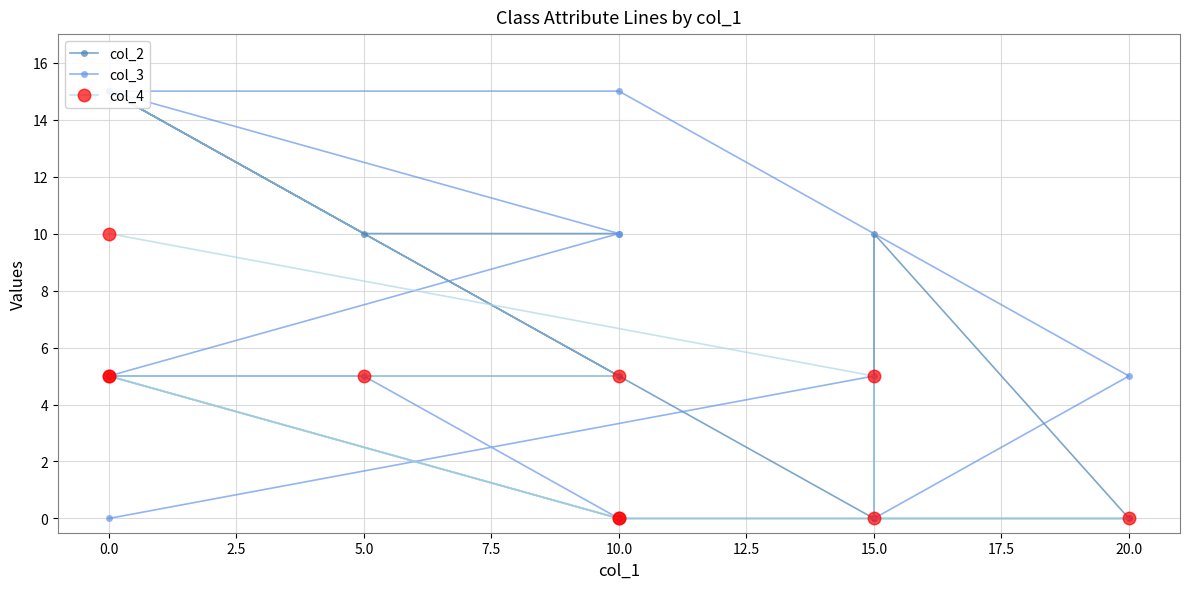

Is this an area chart (filled region under the line)?

No